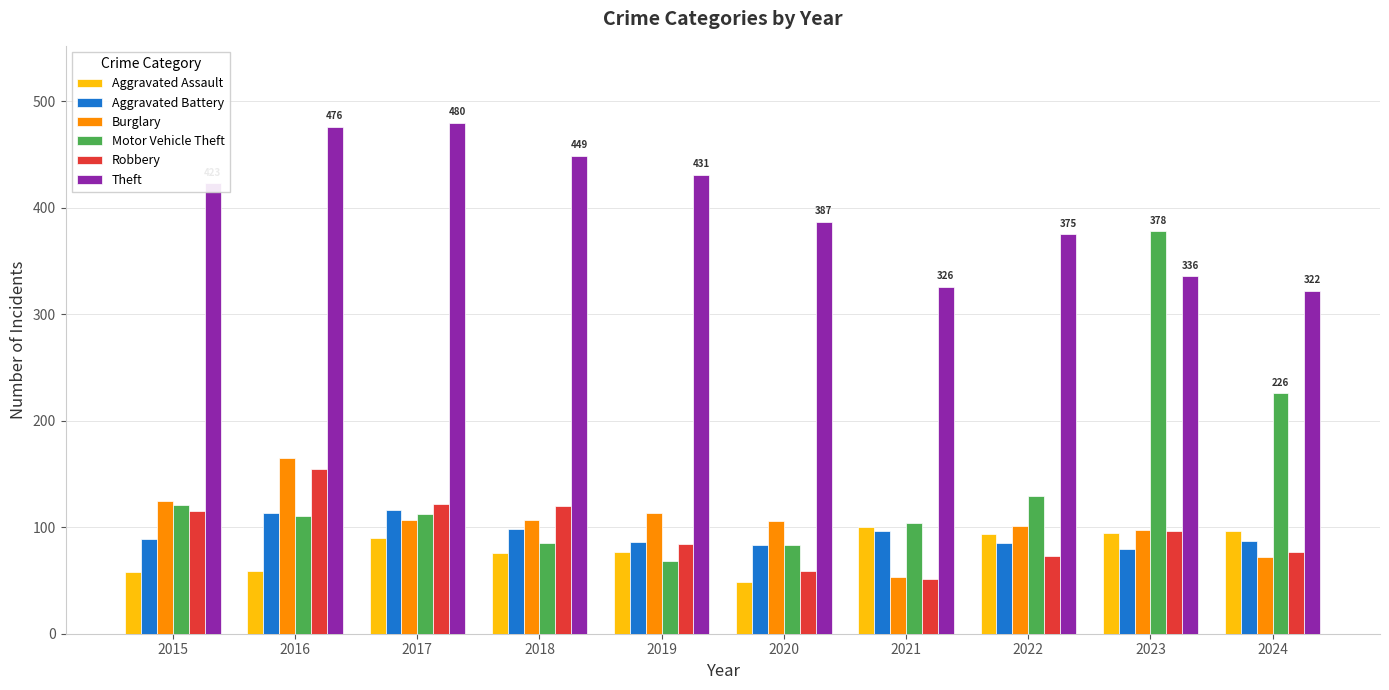

Is it true that Robbery equals 178 at 2017?

False